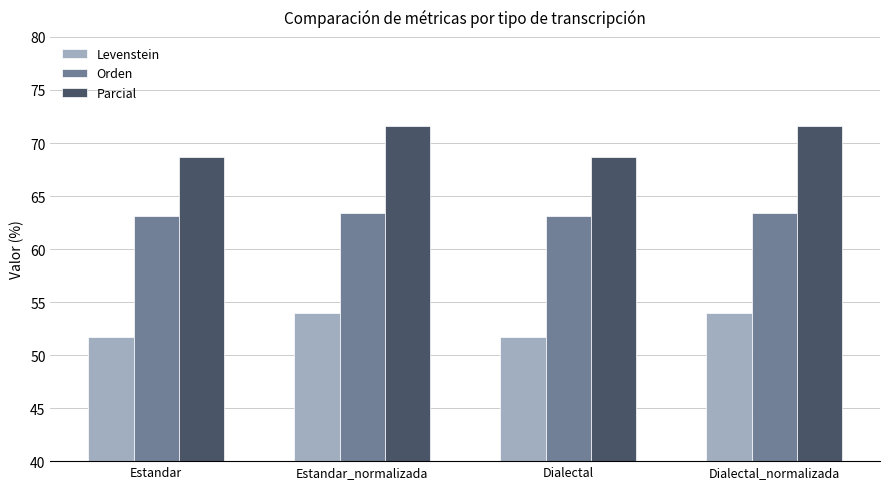

Is it true that Levenstein equals 27.1 at Estandar?

False